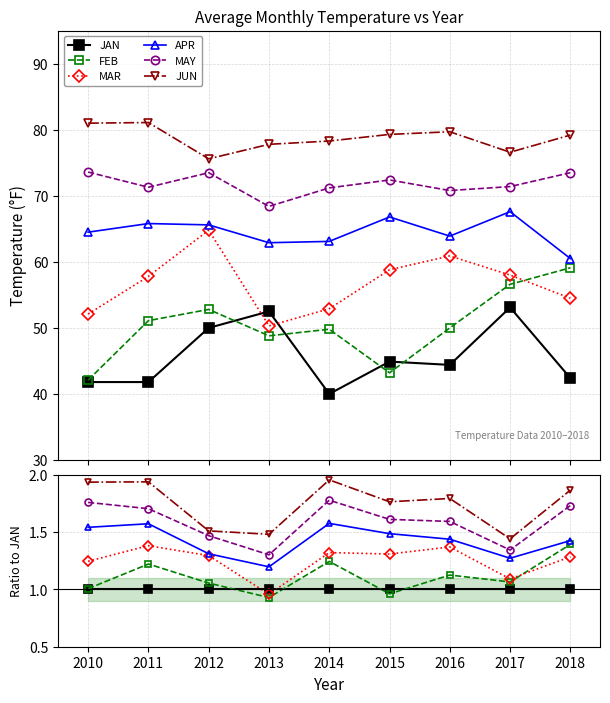

What is the sum of all JAN values?

9.0